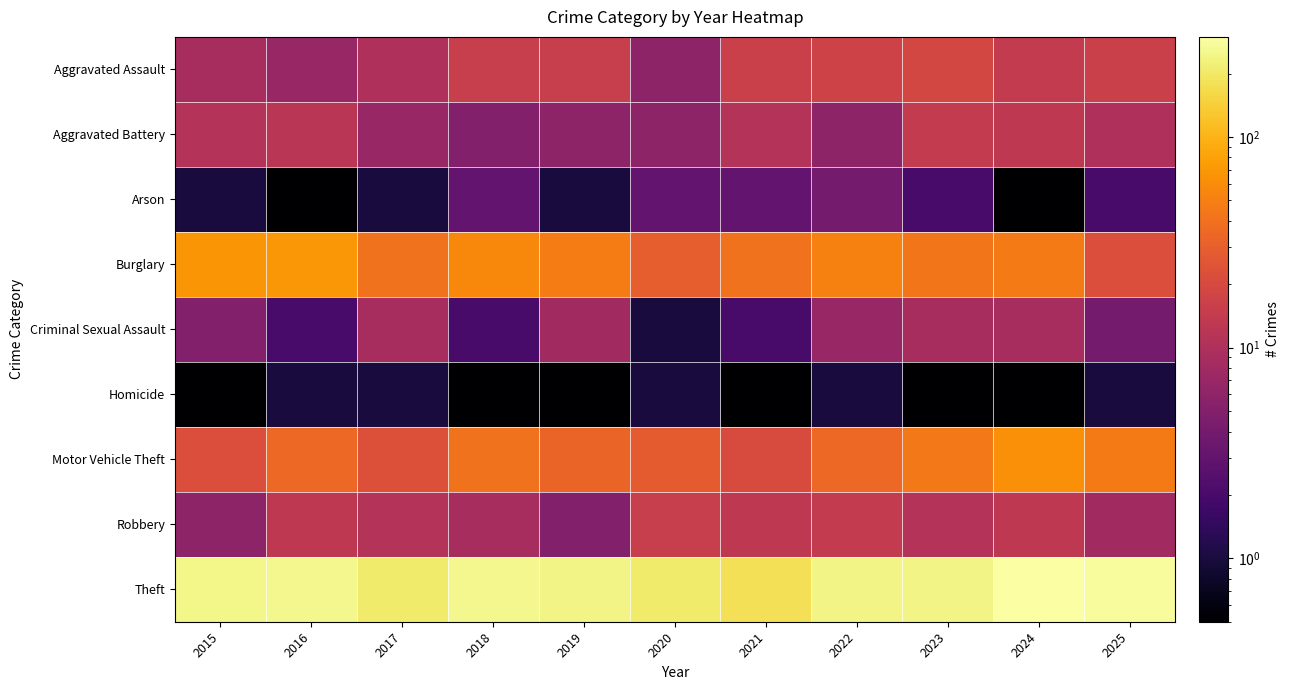

Which series has the largest range (max minus min)?

Theft